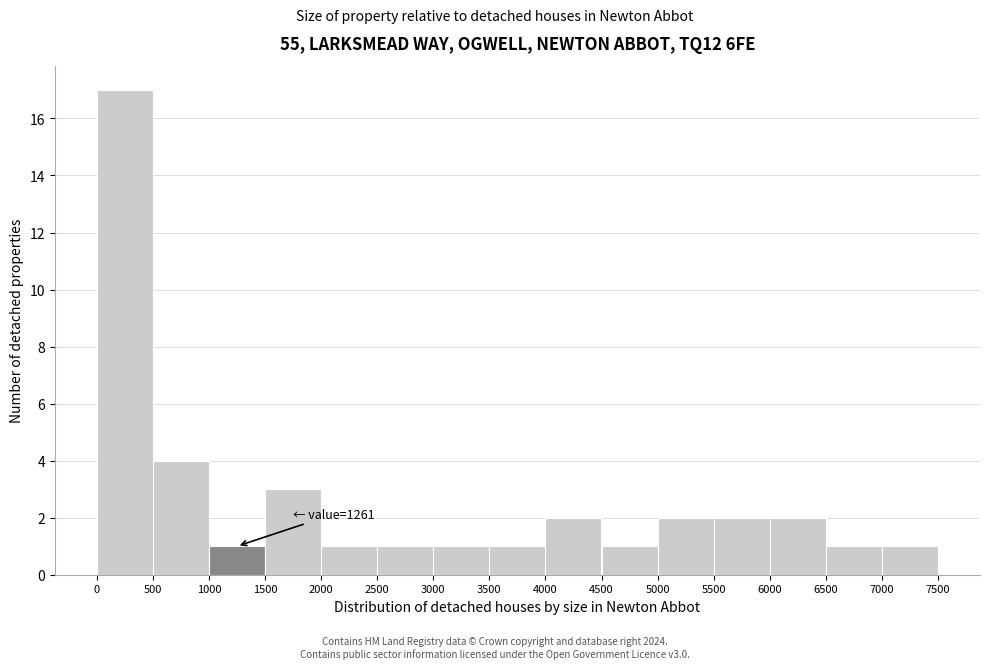

Over which range of the x-axis is the bar tallest?

0 to 500